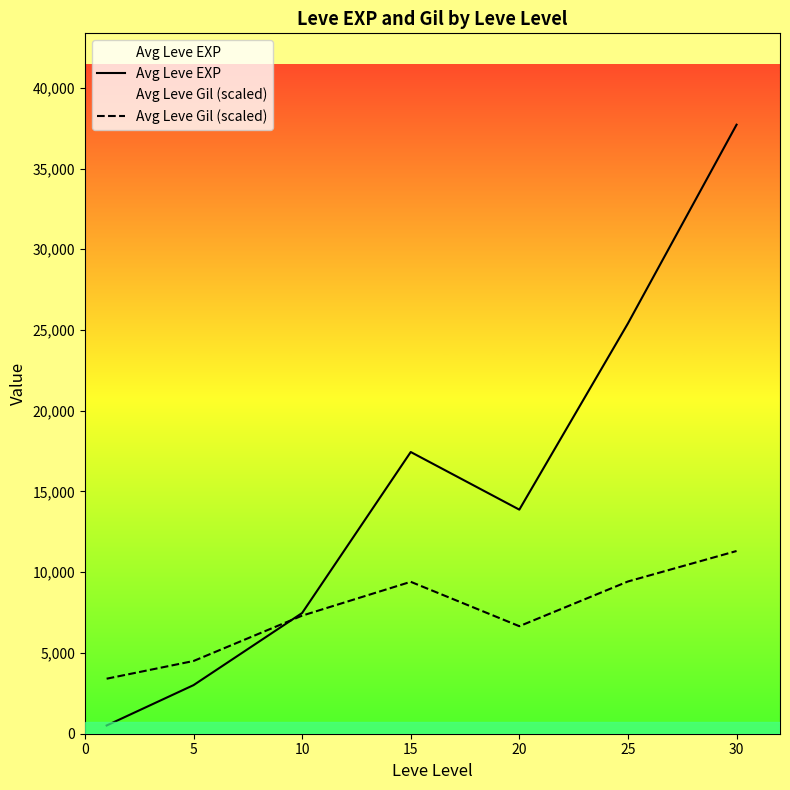

At which category does Avg Leve Gil (scaled) reach its first local valley?

20